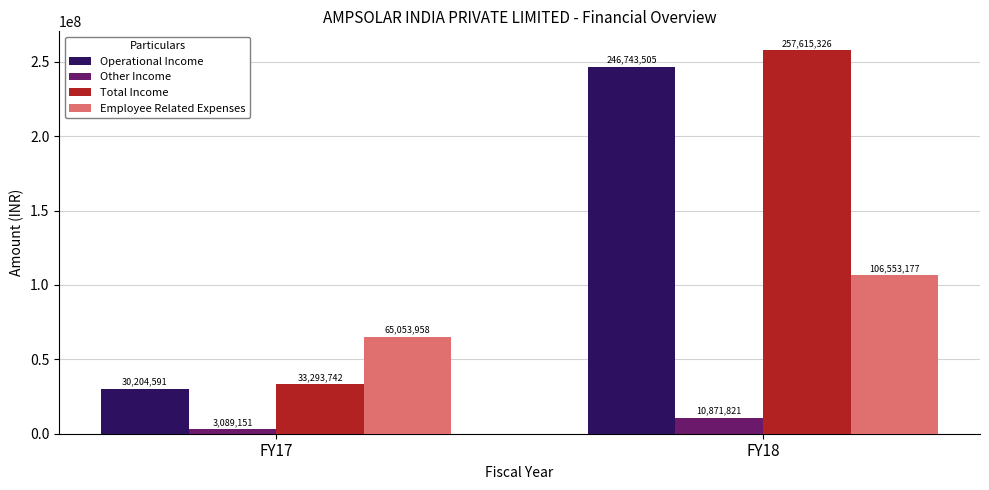

Are the bars horizontal?

No